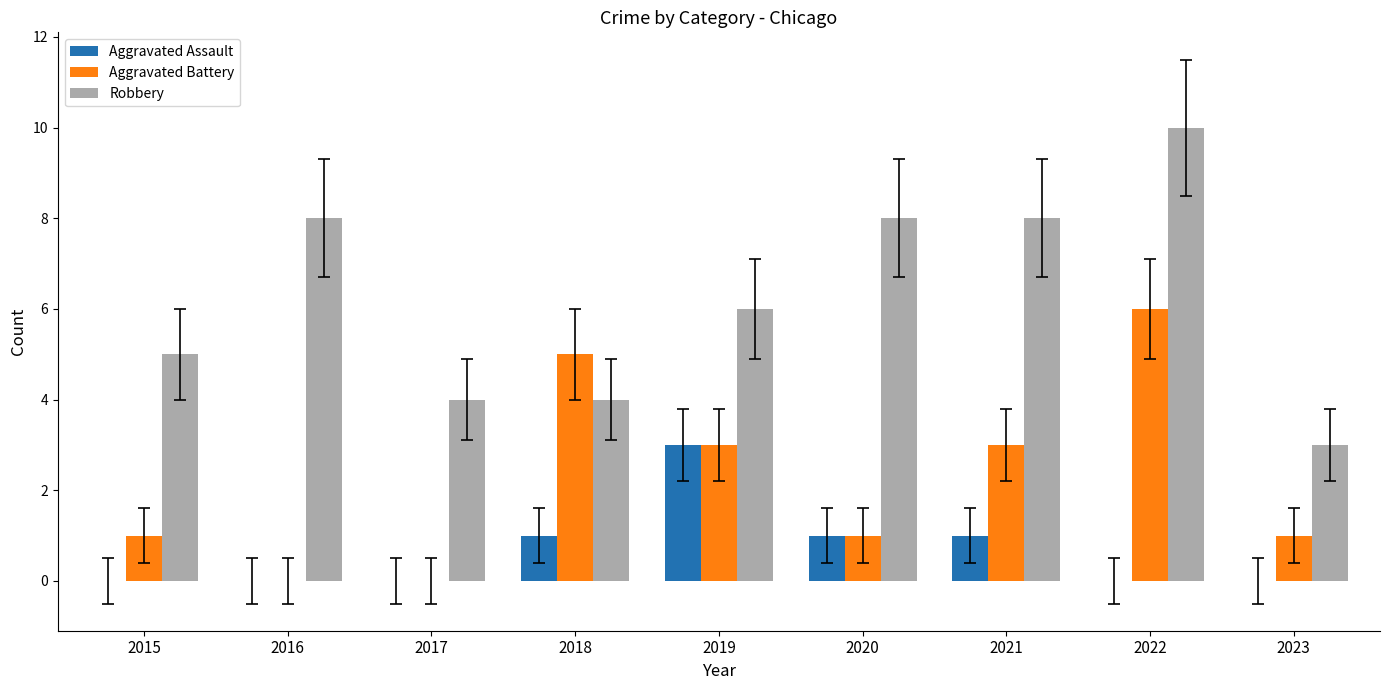

Are the bars grouped side by side (vs. stacked)?

Yes